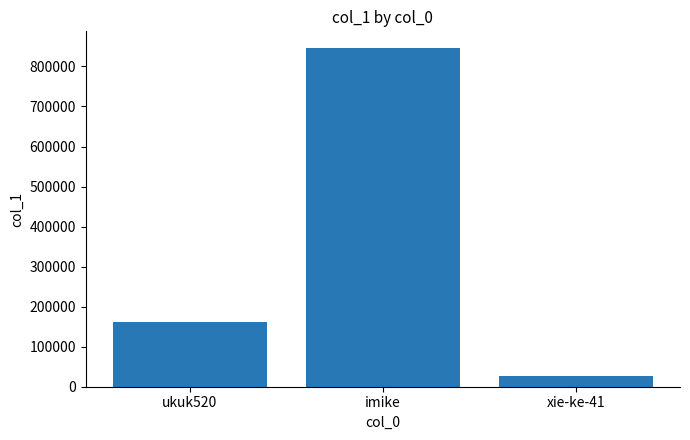

At which label is the value closest to 436302?

ukuk520